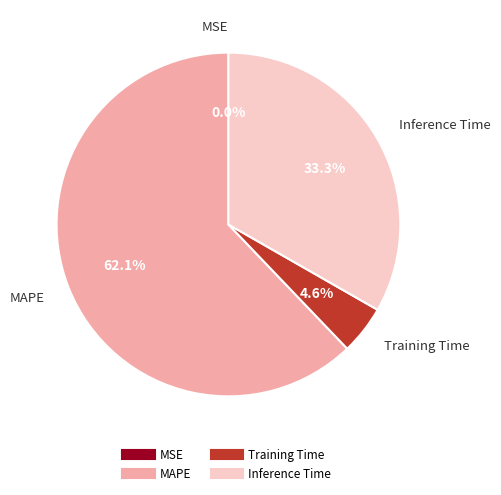

Which slice represents more than half of the pie?

MAPE